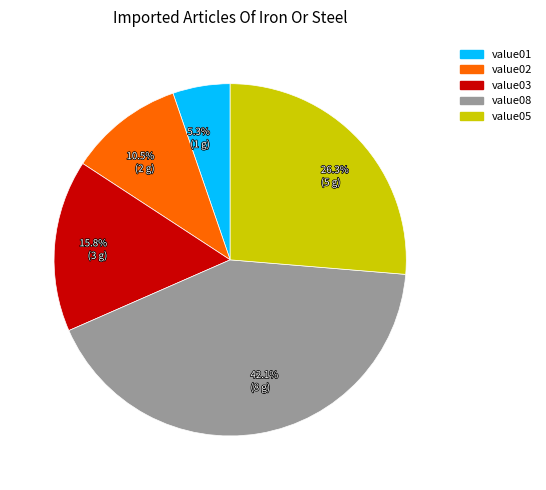

Does any single category account for the majority?

No